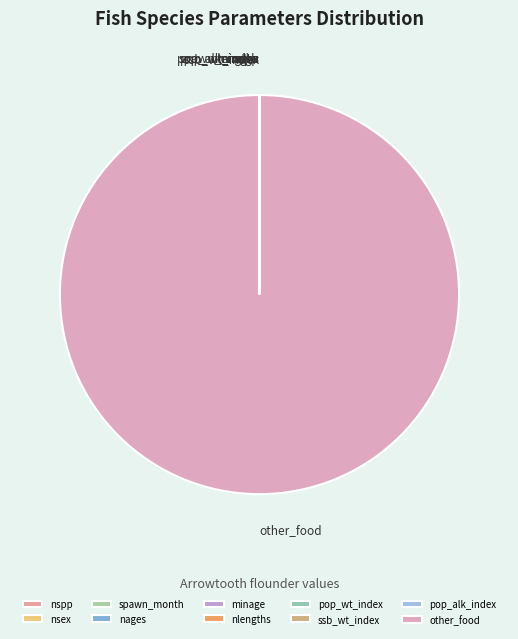

Which category accounts for the majority?

other_food